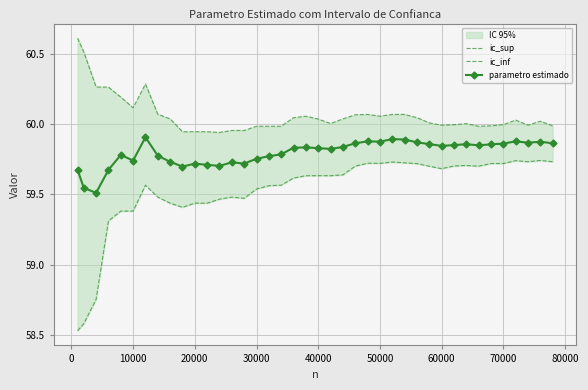

How many parametro estimado values are between 59 and 60?

40